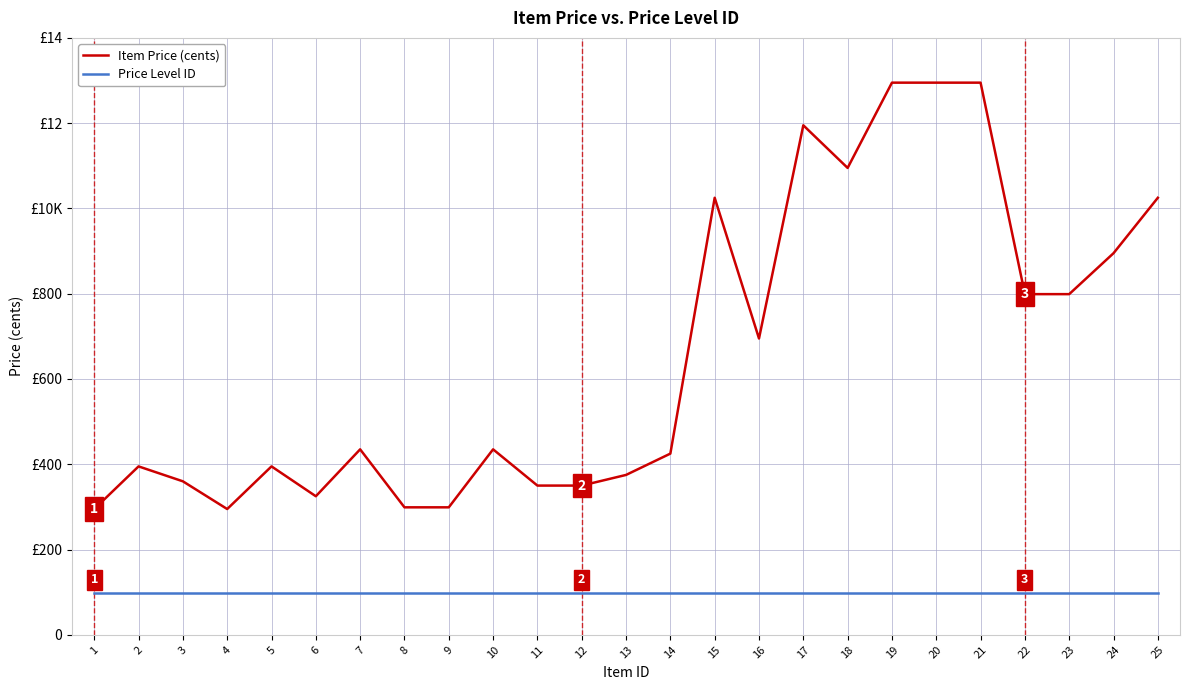

What is the difference between the maximum and second lowest values in the Item Price (cents) series?

1000